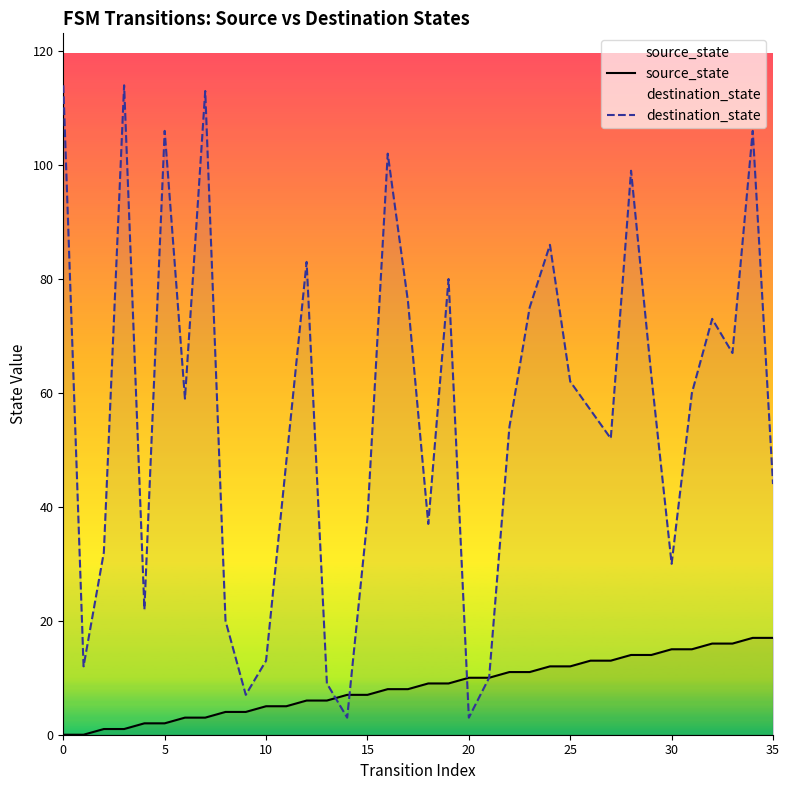

Rank the series by their maximum value, from lowest to highest.

source_state, destination_state